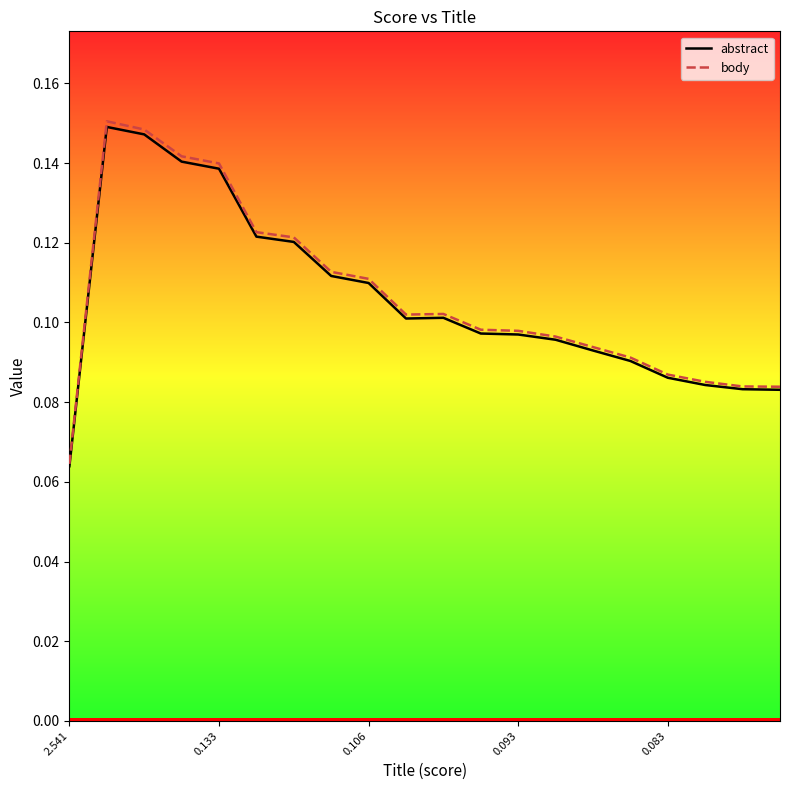

Which series has the widest spread of values?

body